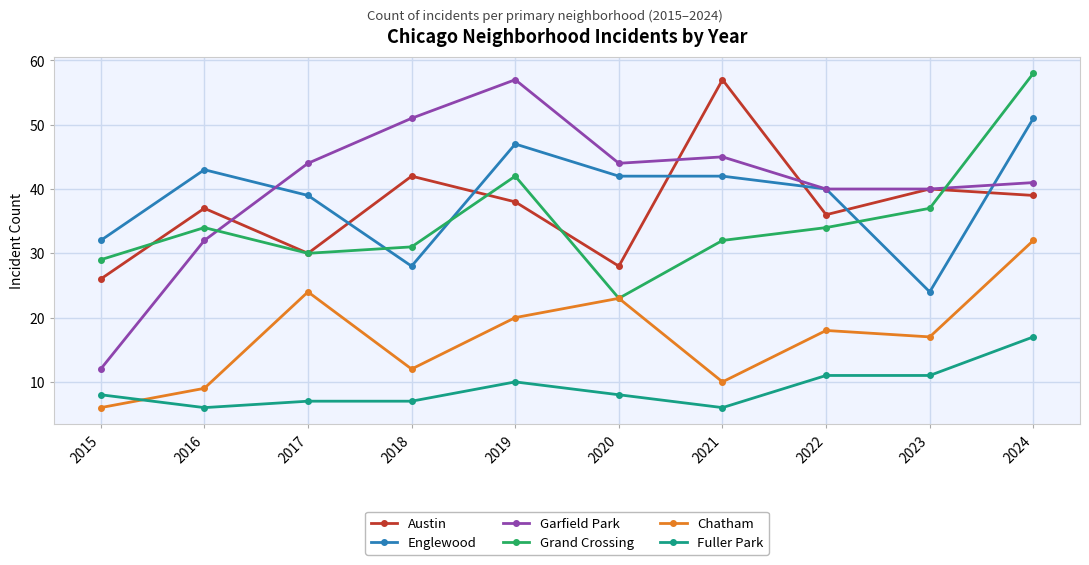

Does the chart have visible grid lines?

Yes